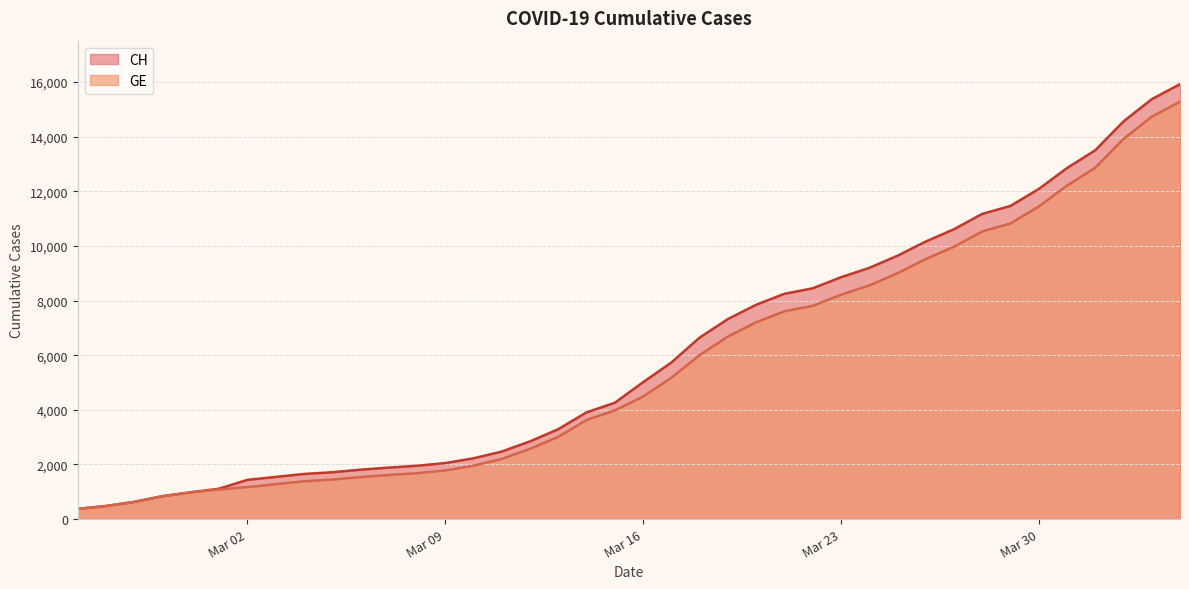

Which has a higher value, 2020-04-03 or 2020-03-10?

2020-04-03